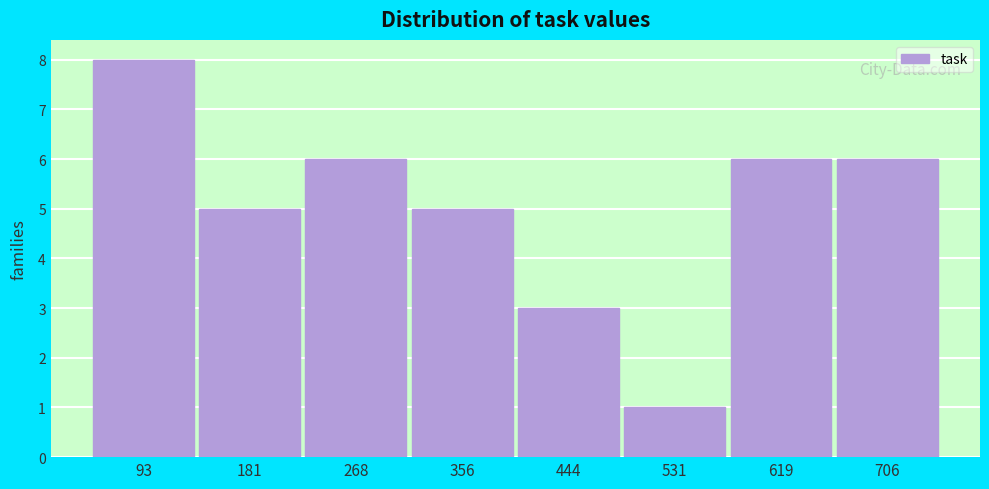

Reading right to left, transcribe all the data shown in this chart.

6	6	1	3	5	6	5	8